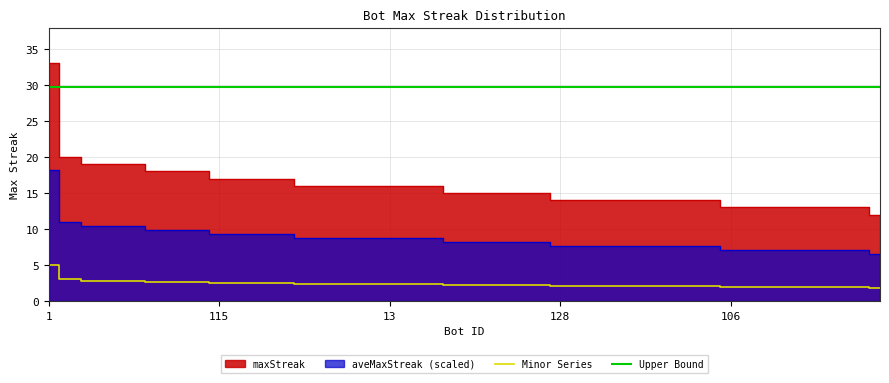

The value of Minor Series at 10 is 2.5. True or false?

True